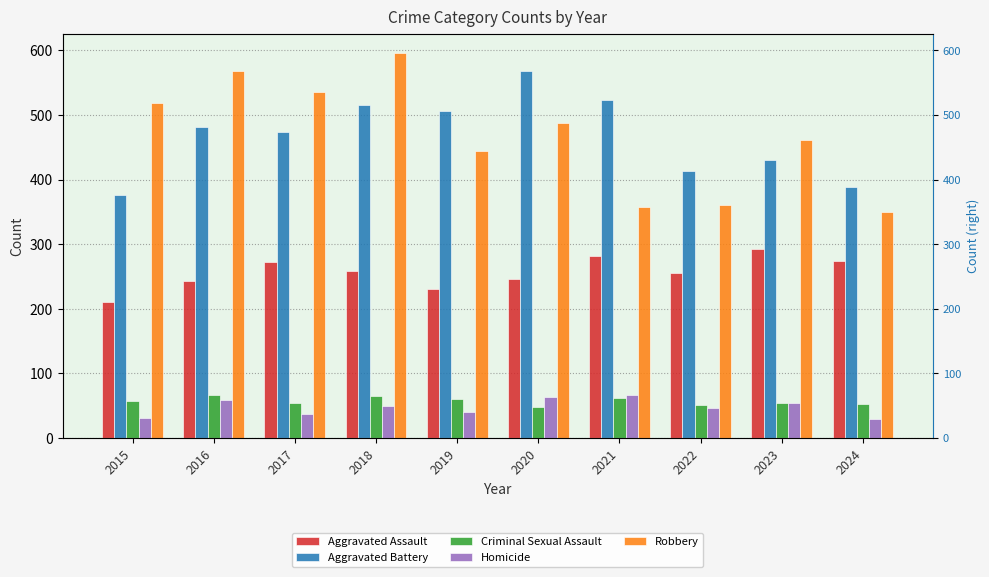

What is the difference between the maximum and minimum values in the Robbery series?

246